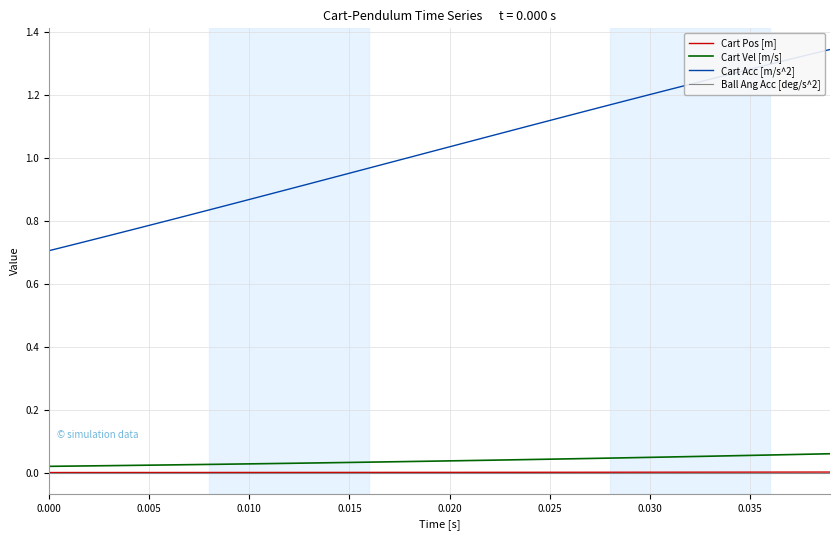

Does the chart display data point markers on the line(s)?

No